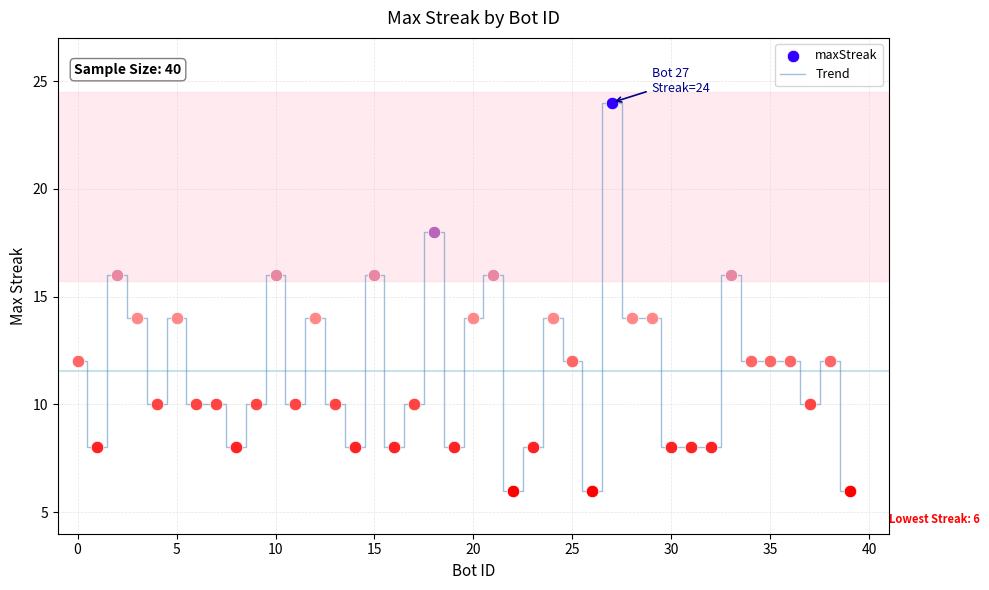

What is the difference between the maximum and minimum values?

18